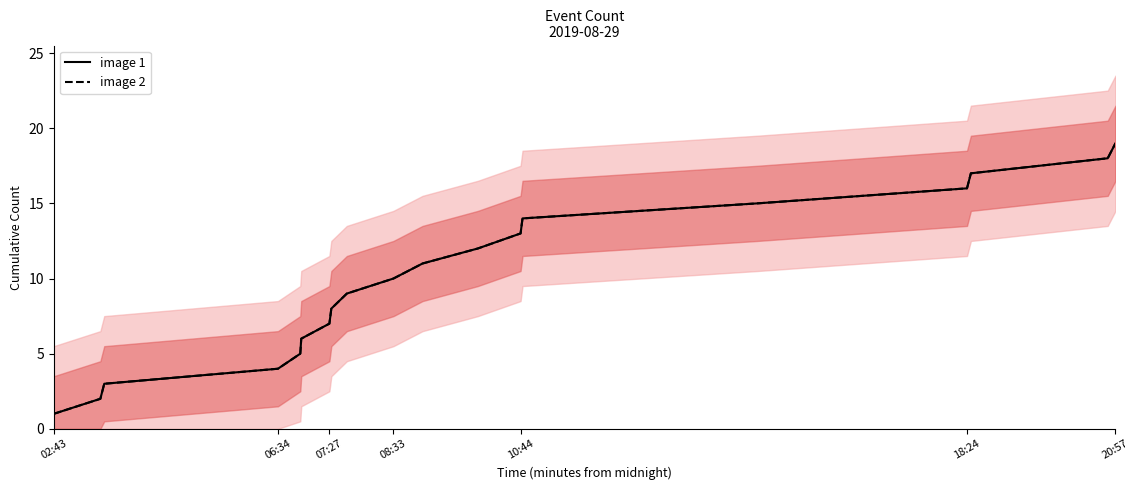

Reading left to right, what are all the values shown in this chart?

image 1: 1	2	3	4	5	6	7	8	9	10	11	12	13	14	15	16	17	18	19
image 2: 1	2	3	4	5	6	7	8	9	10	11	12	13	14	15	16	17	18	19